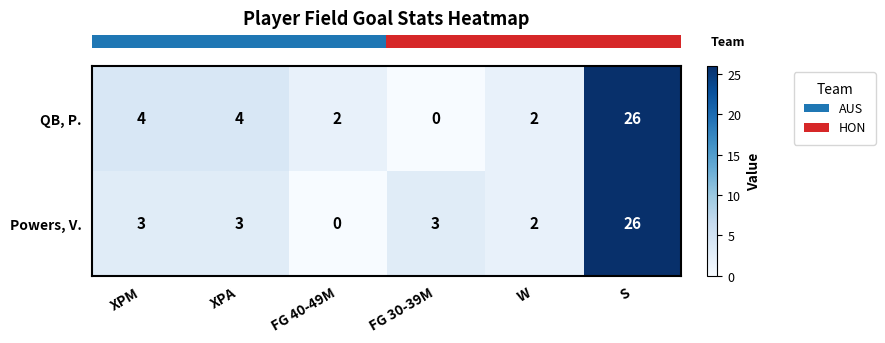

Which series changed the most between XPA and FG 30-39M?

QB, P.